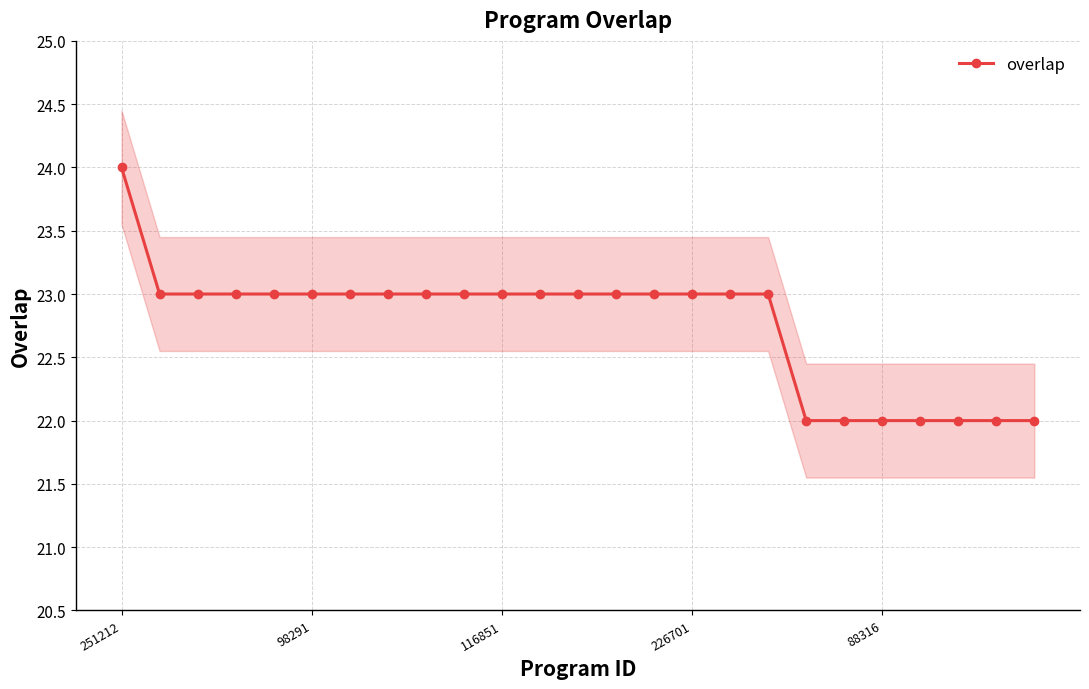

What is the lowest value of the overlap series?

22